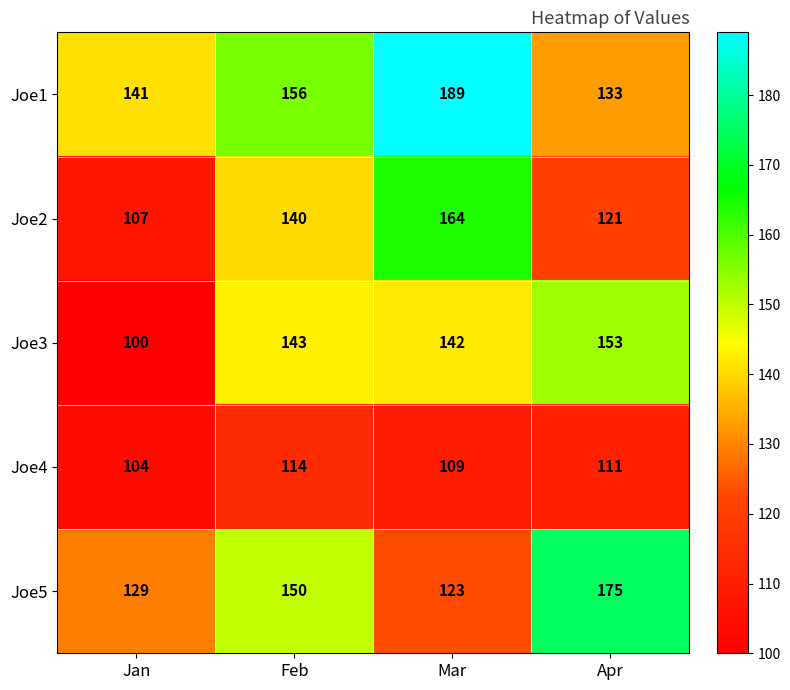

Reading left to right, transcribe all the data shown in this chart.

Joe1: Jan=141	Feb=156	Mar=189	Apr=133
Joe2: Jan=107	Feb=140	Mar=164	Apr=121
Joe3: Jan=100	Feb=143	Mar=142	Apr=153
Joe4: Jan=104	Feb=114	Mar=109	Apr=111
Joe5: Jan=129	Feb=150	Mar=123	Apr=175